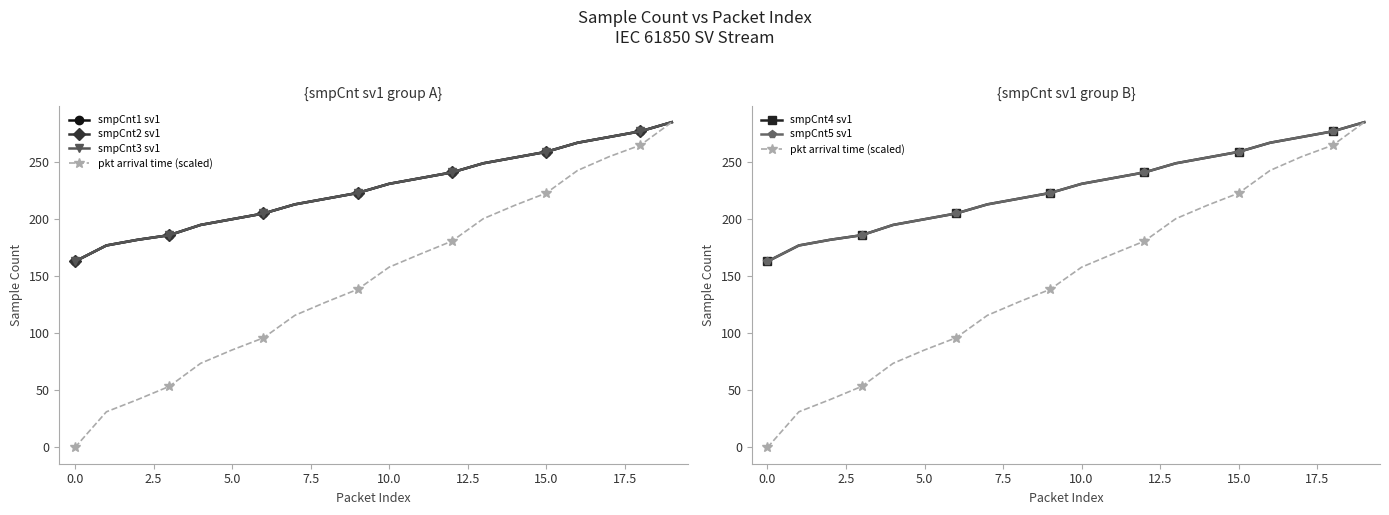

What is the value of the smpCnt5 sv1 point at the 15th from the left?

254.0